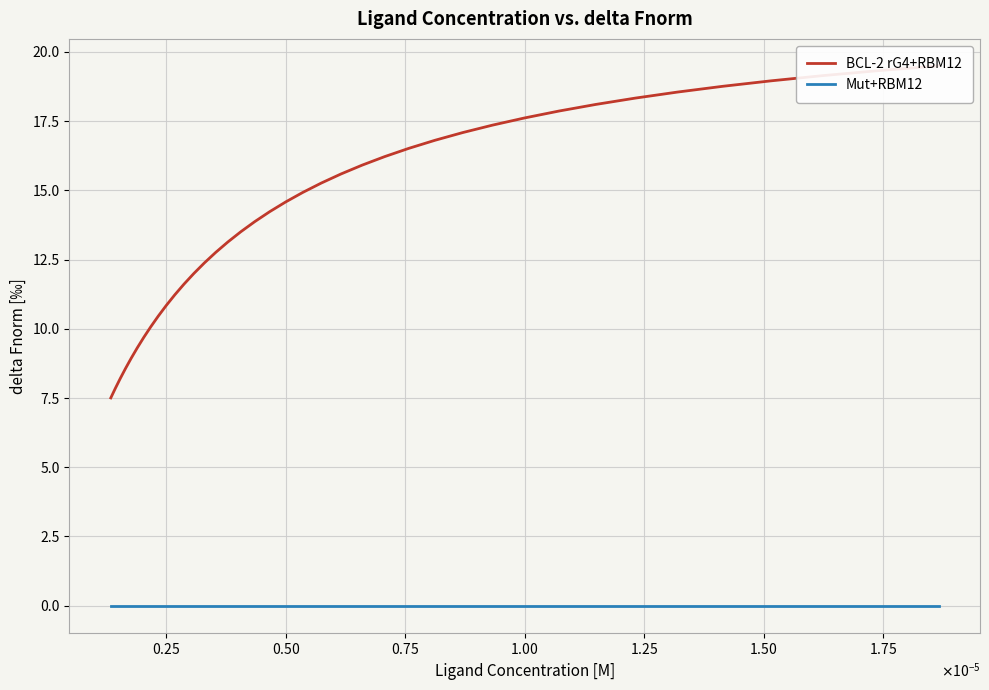

How many lines are shown in the chart?

2